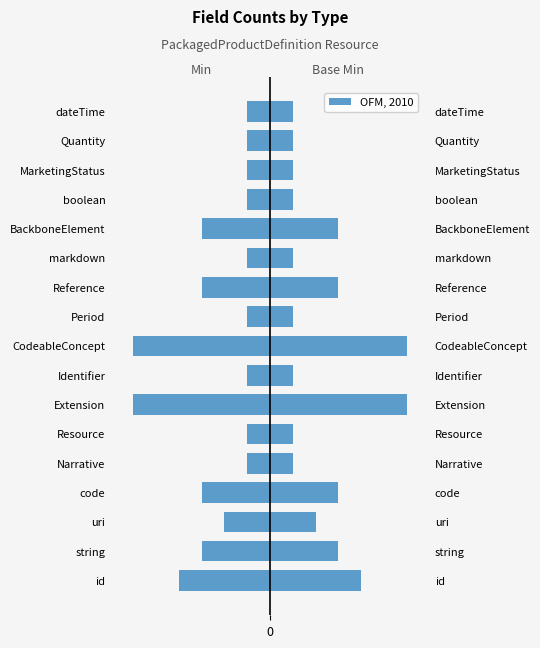

What is the difference between the maximum and minimum values in the Base Min series?

5